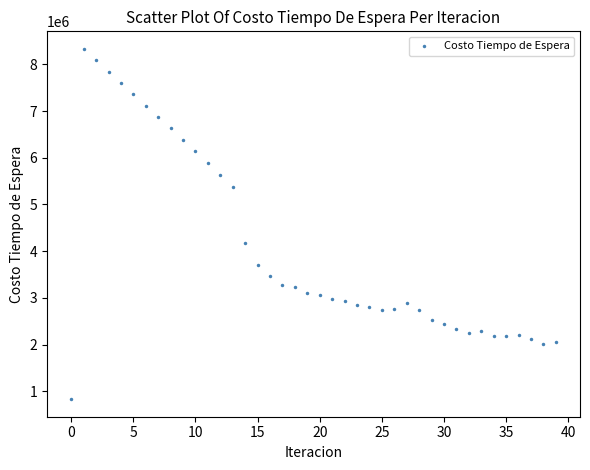

What is the range of Y values (max minus min)?

7497483.5